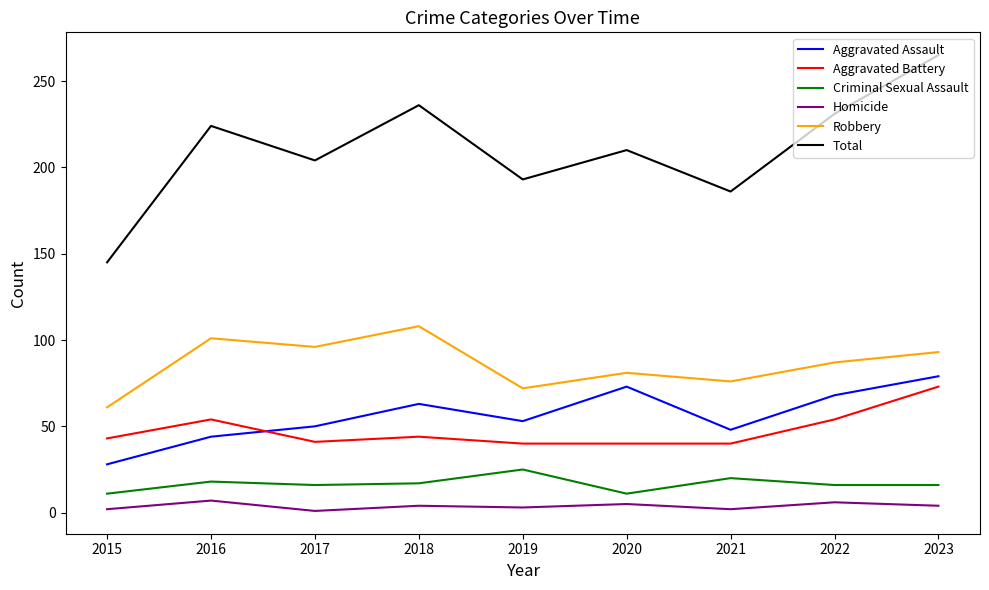

How many lines are shown in the chart?

6